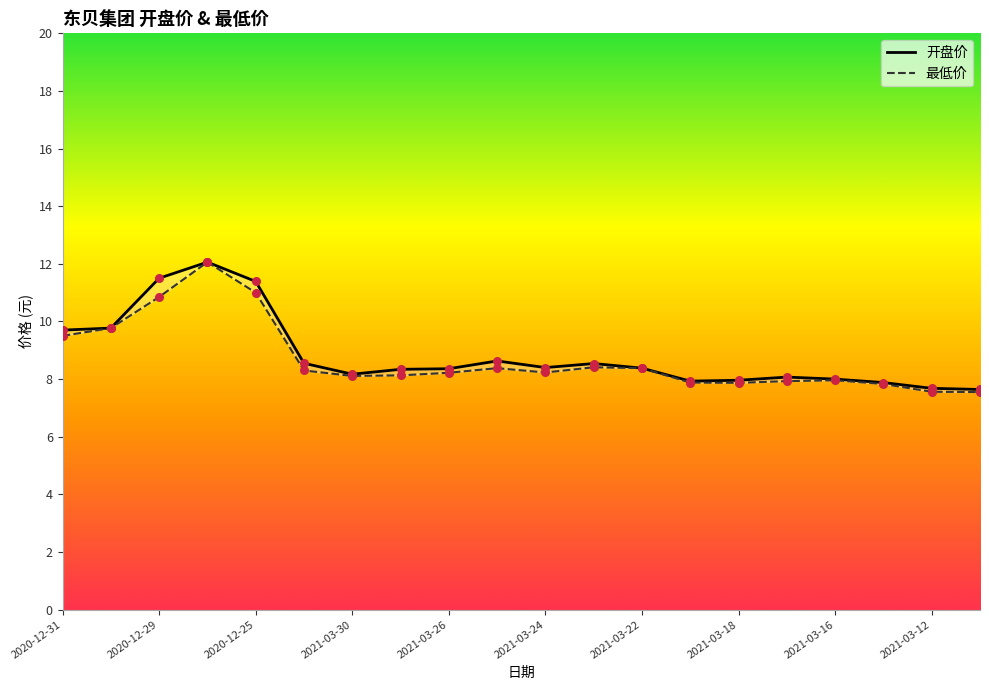

Which series reaches the maximum Y coordinate?

开盘价